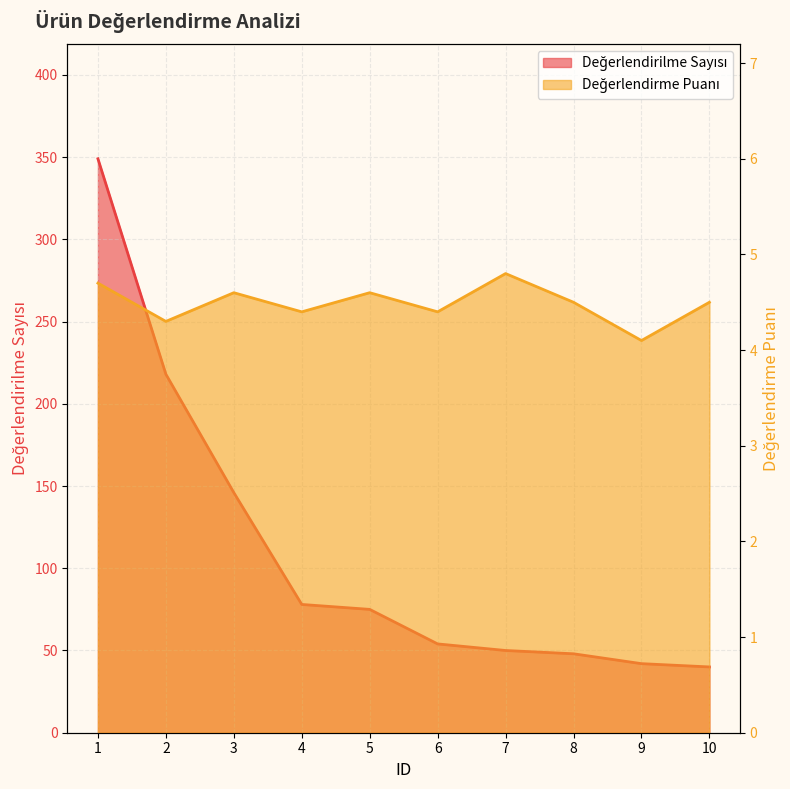

What is the value of the Değerlendirme Puanı point at the 7th from the left?

4.8